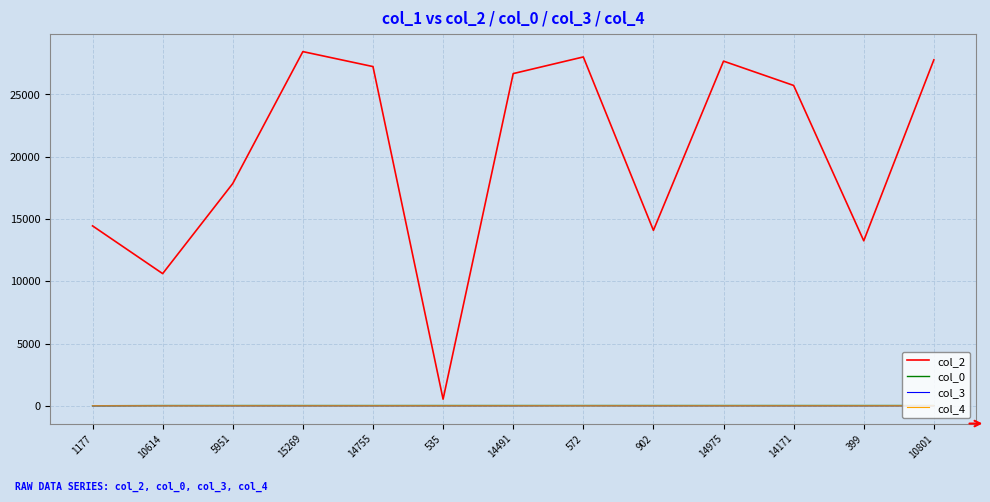

Where do col_3 and col_4 first cross each other?

1177 and 10614